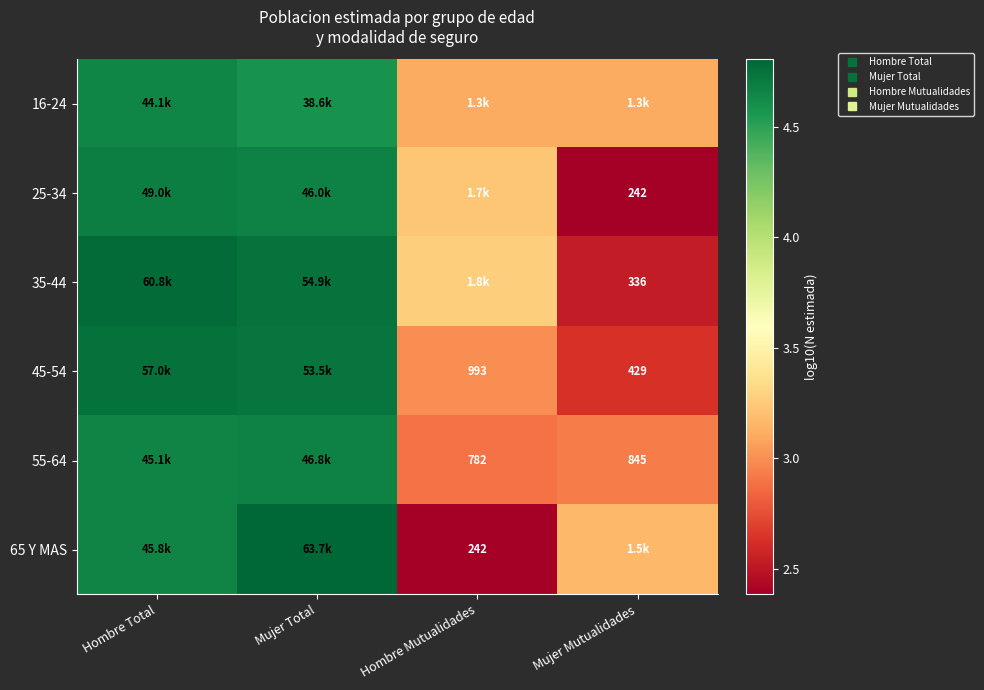

Is the value of 55-64 at Mujer Mutualidades greater than the value of 35-44 at Mujer Total?

No